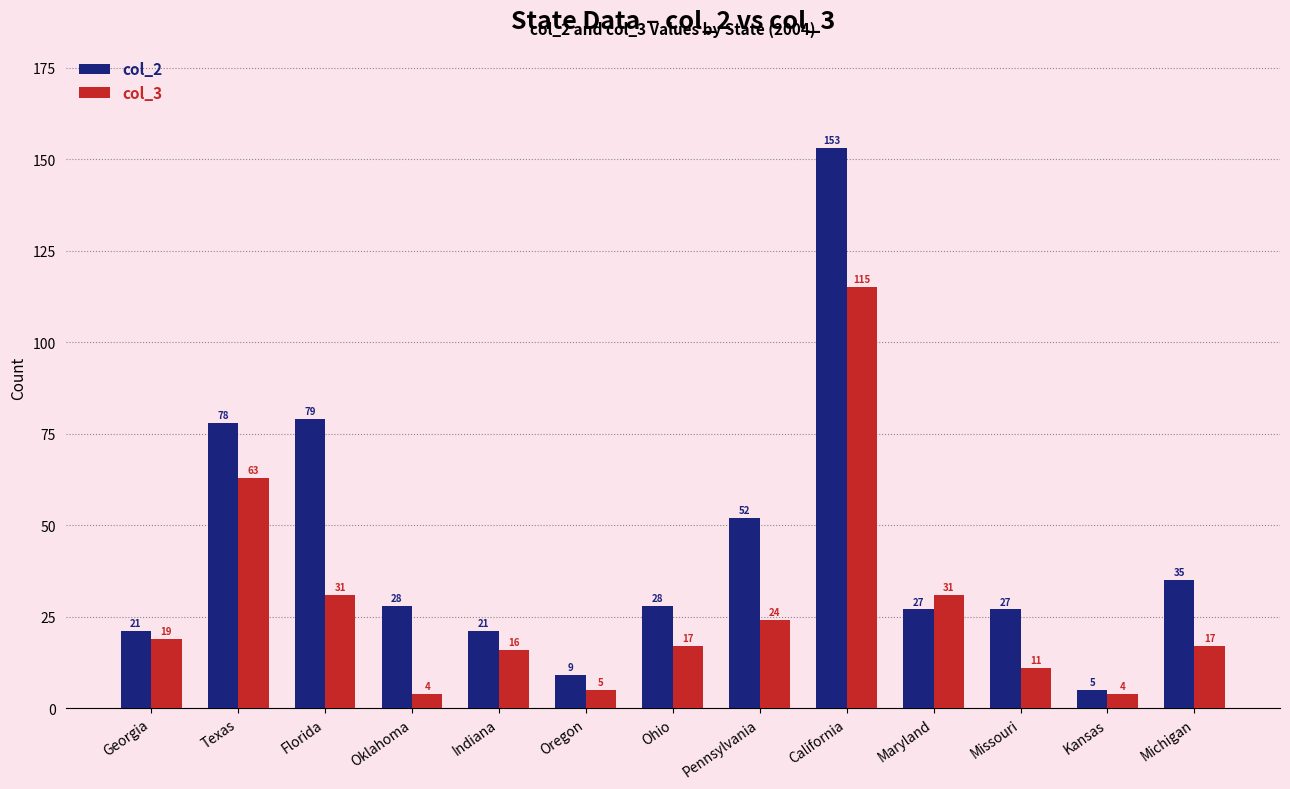

At which label is col_2 closest to 79?

Florida